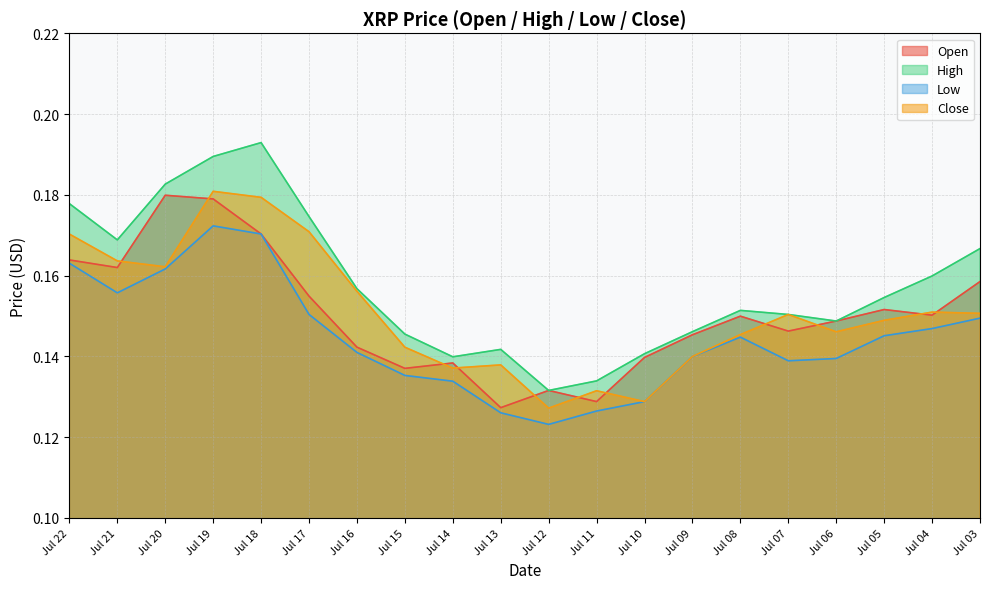

What are all the series names shown in the legend?

Open, High, Low, Close